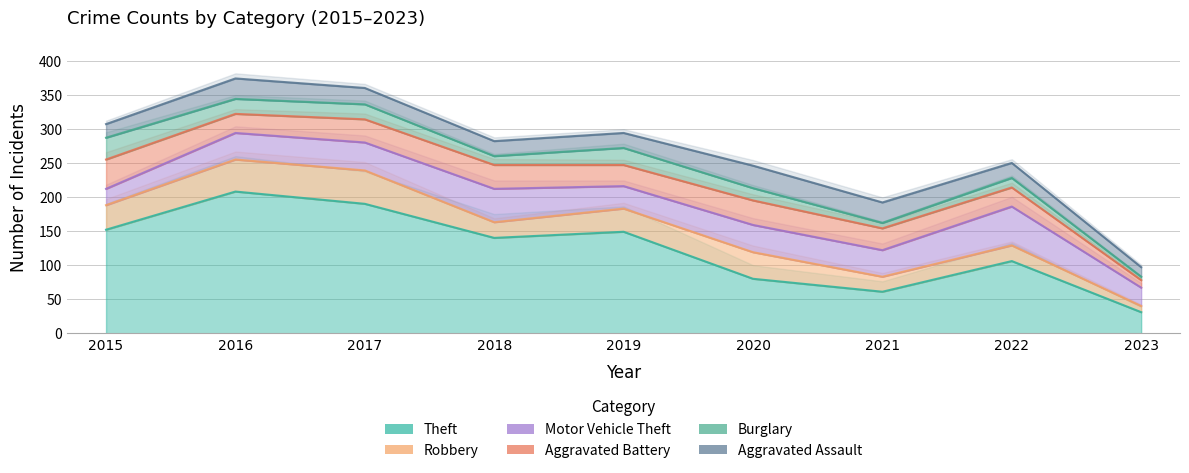

What is the difference between the Motor Vehicle Theft values at 2023 and 2016?

12